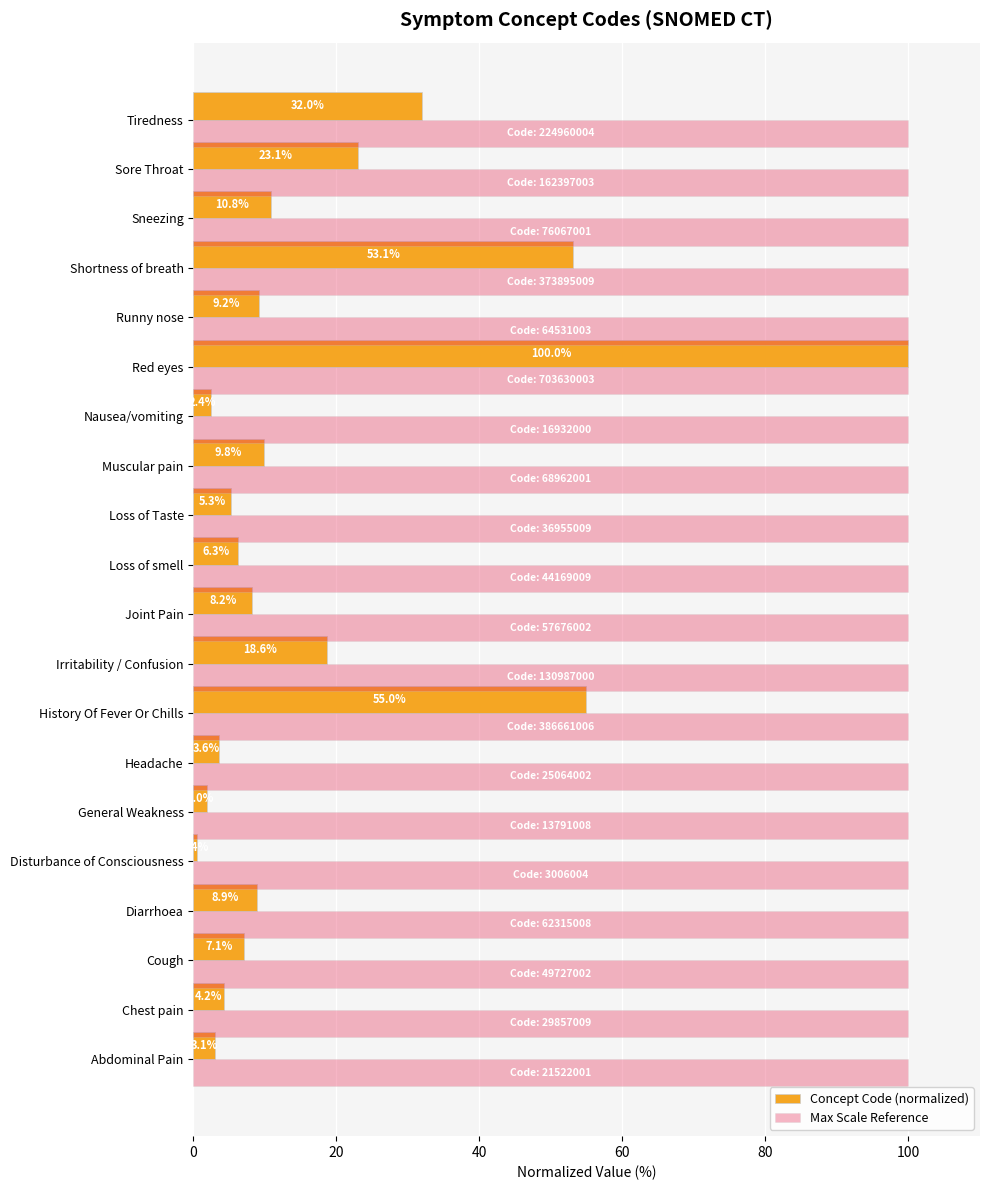

Is it true that Max Scale Reference equals 100.0 at Headache?

True